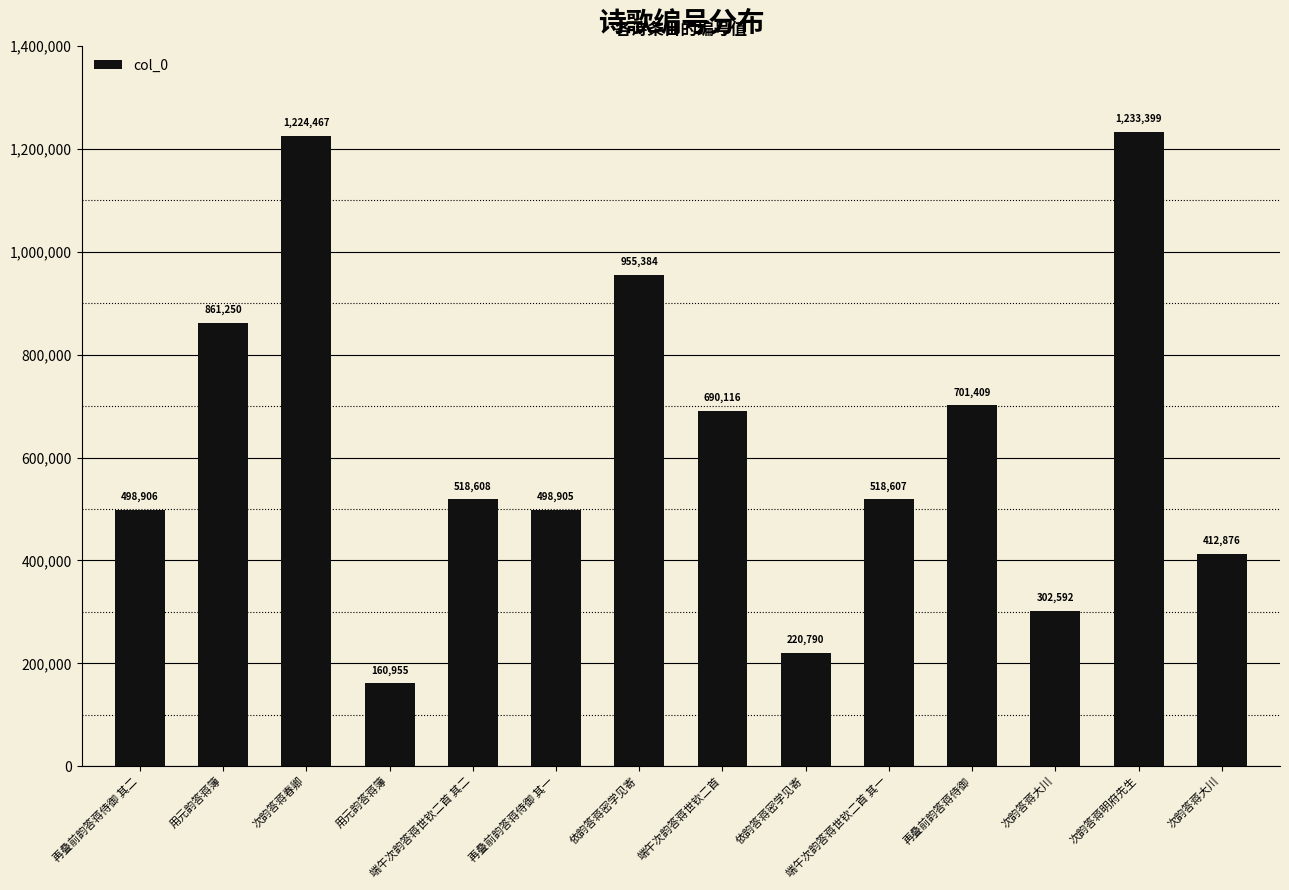

Where does the data first go above 518608?

用元韵答蒋簿